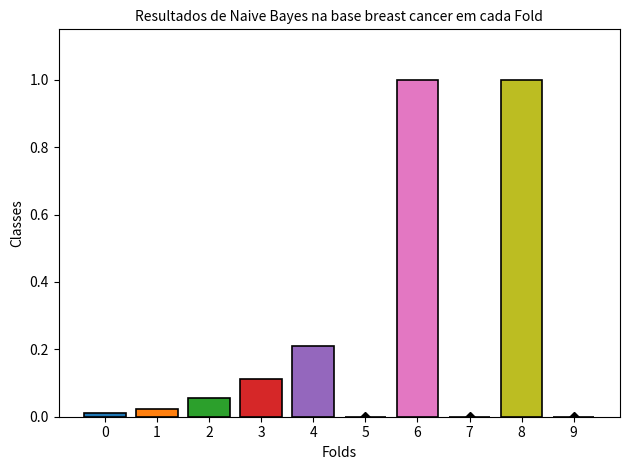

What is the average value?

0.2